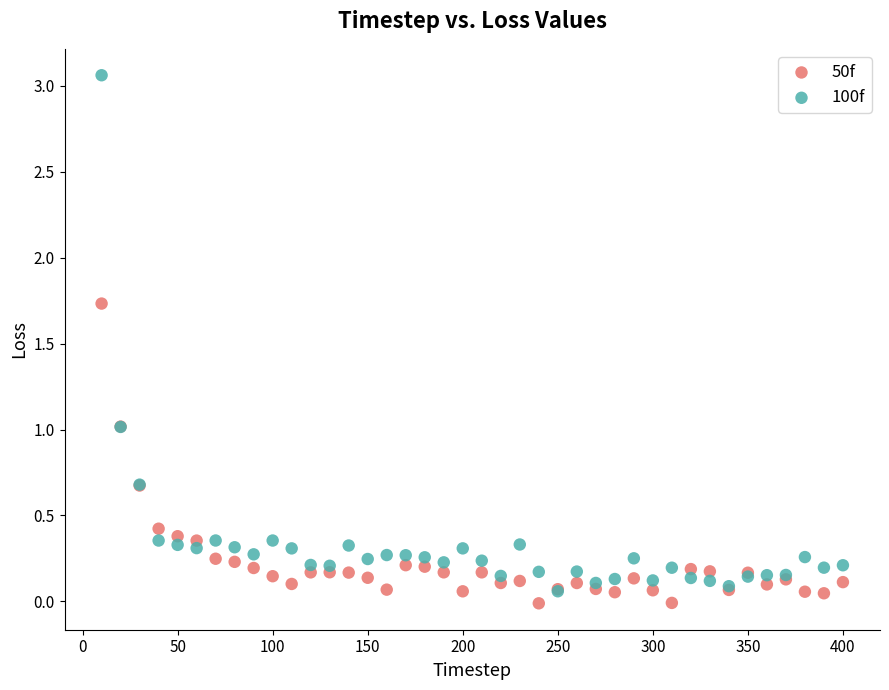

What are all the series names shown in the legend?

50f, 100f